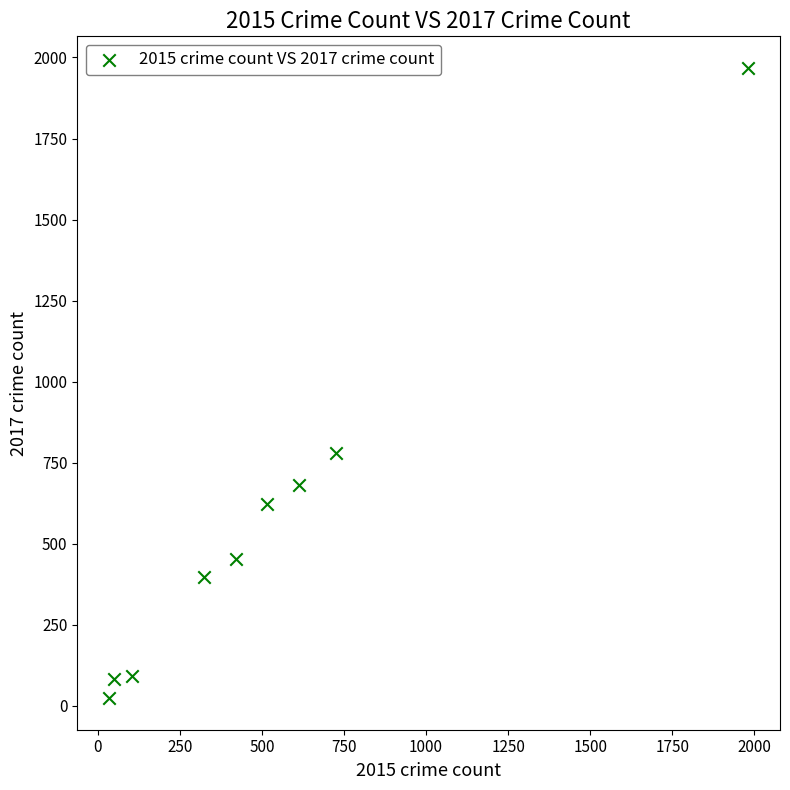

What Y value in the scatter plot is closest to 995?

780